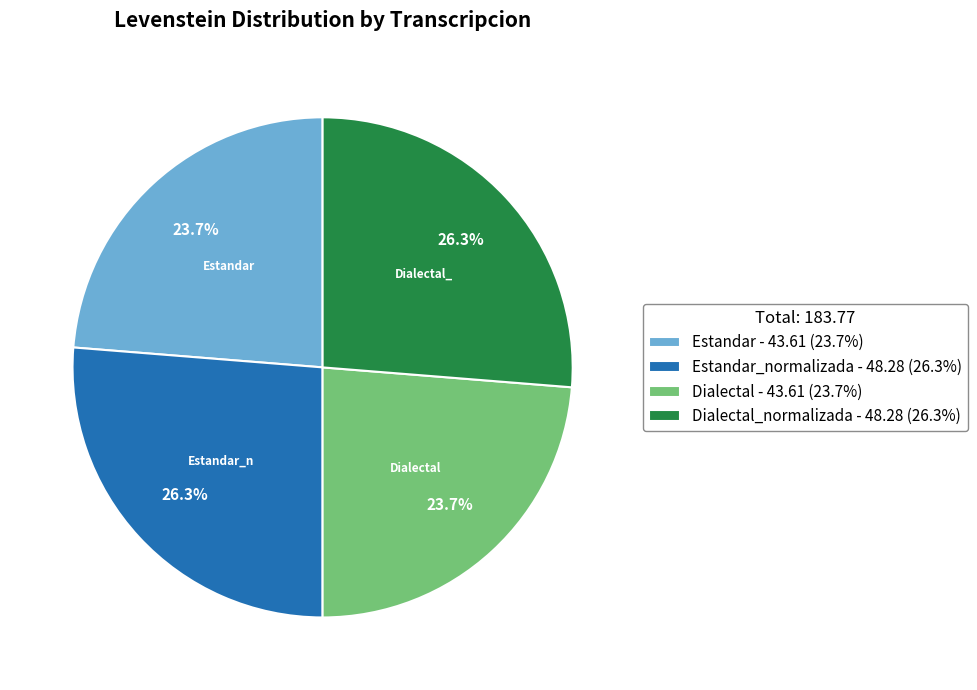

What portion of the pie excludes Dialectal - 43.61 (23.7%)?

76.3%